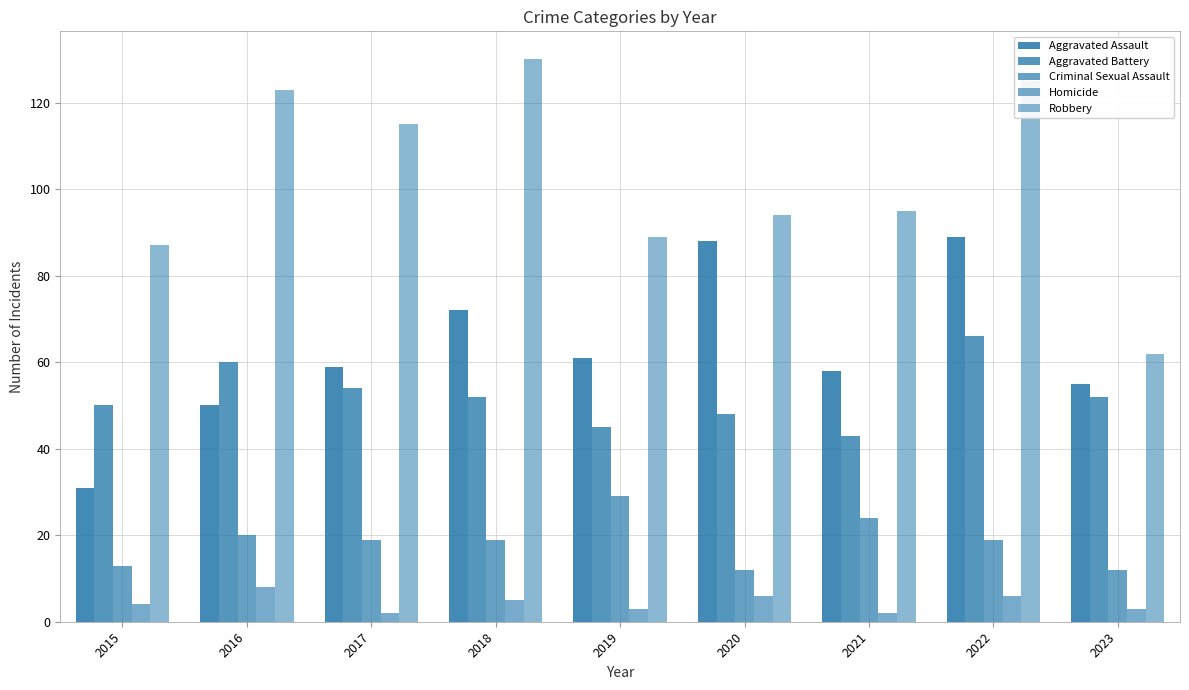

Are the bars horizontal?

No